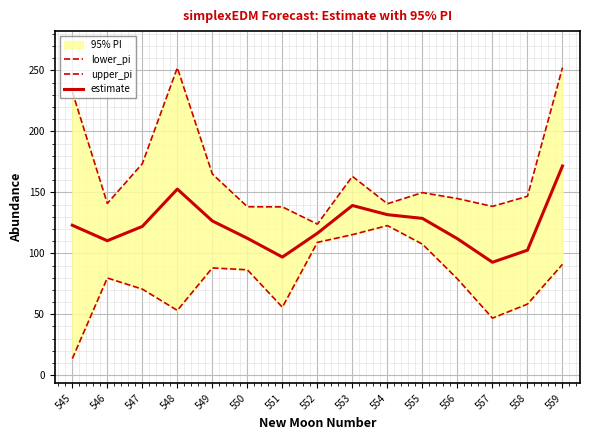

Is it true that estimate equals 126.5 at 549?

True